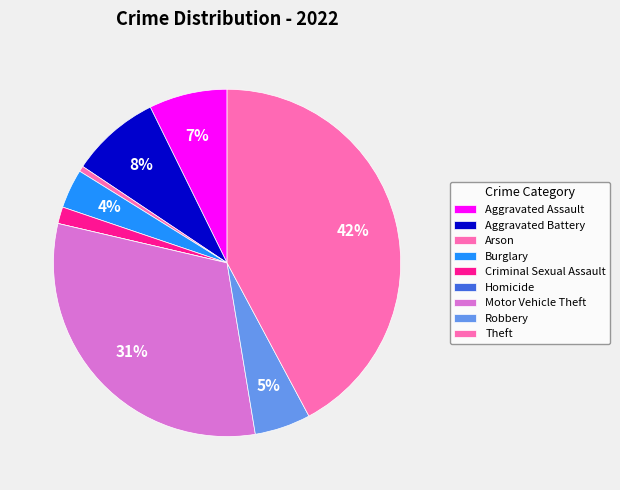

Count the number of slices in the pie.

9